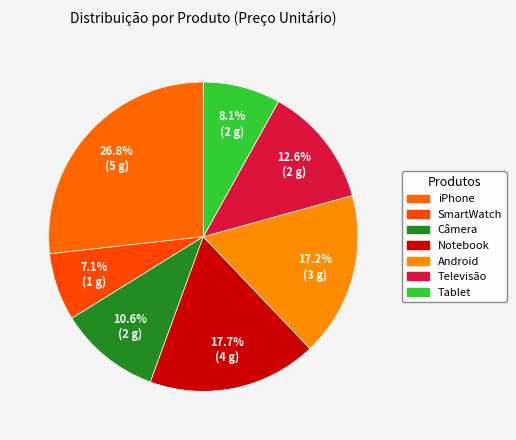

How many segments does this pie chart have?

7